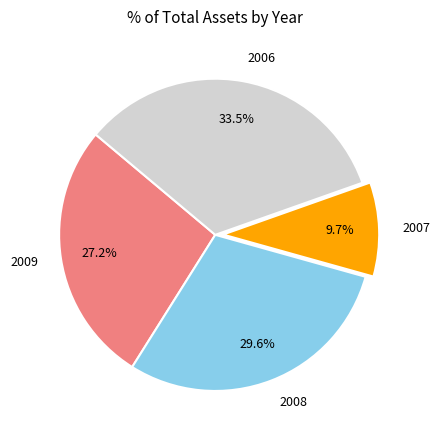

The 2008 slice represents 30% of the pie. True or false?

True